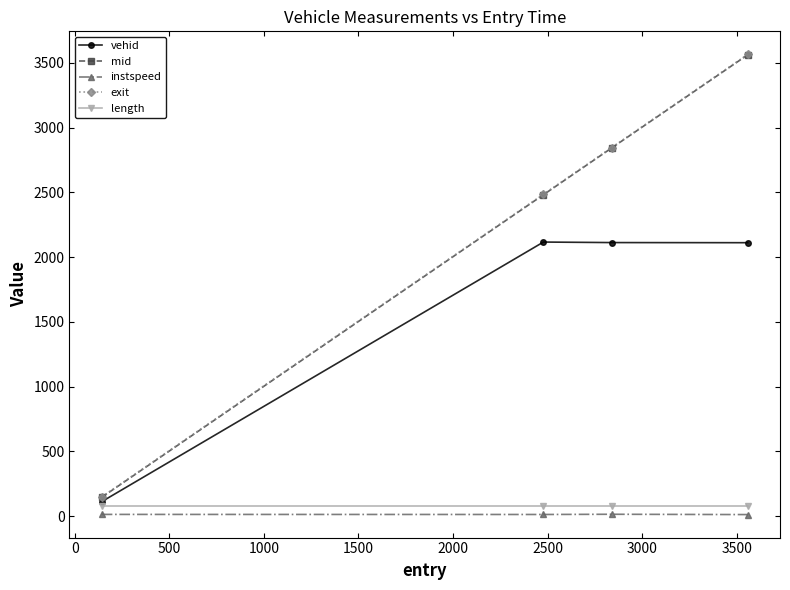

What is the value of the vehid point at the 4th from the left?

2111.0